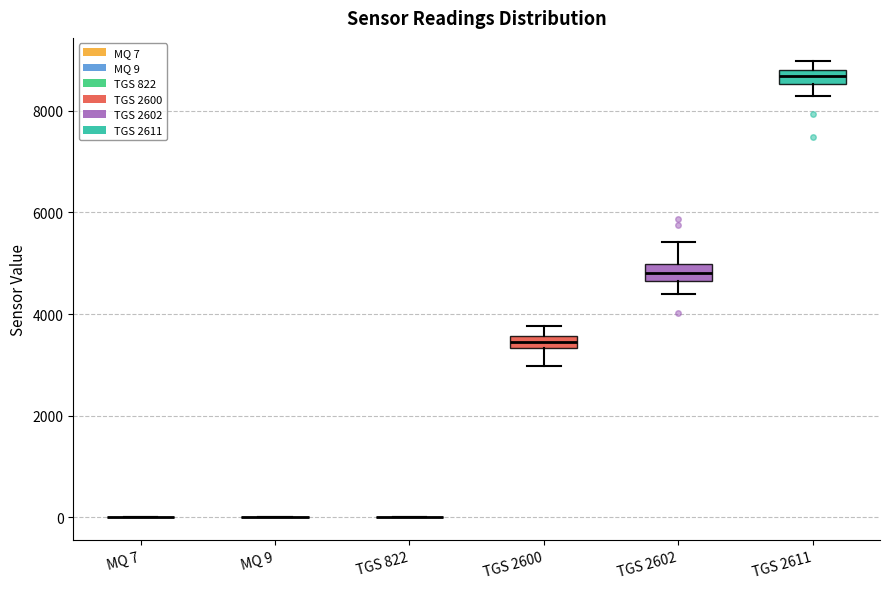

Where does the lower whisker of the box for TGS 2602 end on the y-axis? The values are not printed on the chart, so give them approximately, as read against the axis.

4400